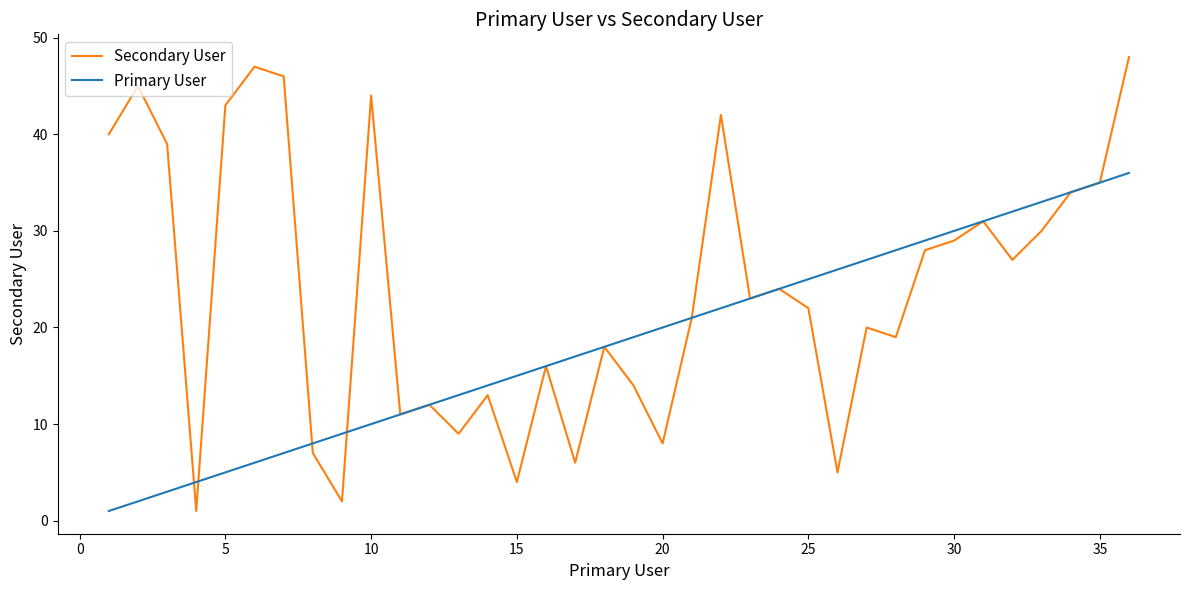

True or false: Secondary User has more than 1 interior local peaks.

True